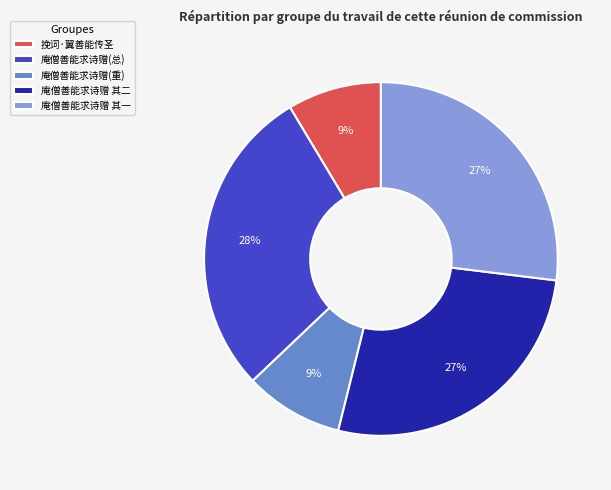

To the nearest percent, what portion does 挽词·翼善能传圣 represent?

9%